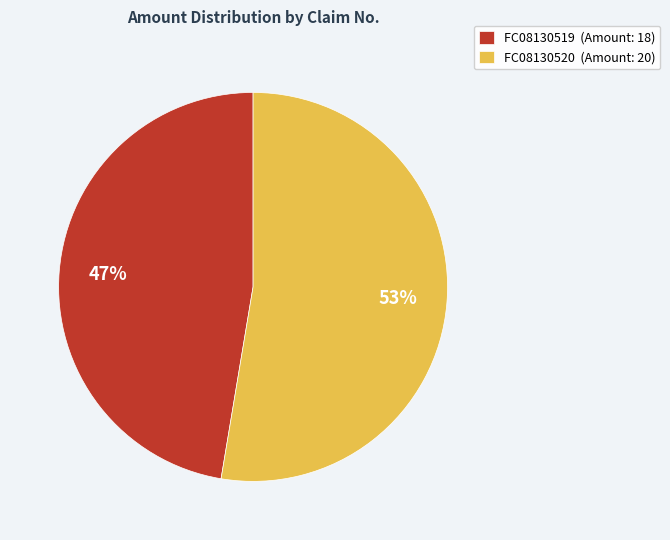

To the nearest percent, what is the combined percentage of FC08130520 (Amount: 20) and FC08130519 (Amount: 18)?

100%